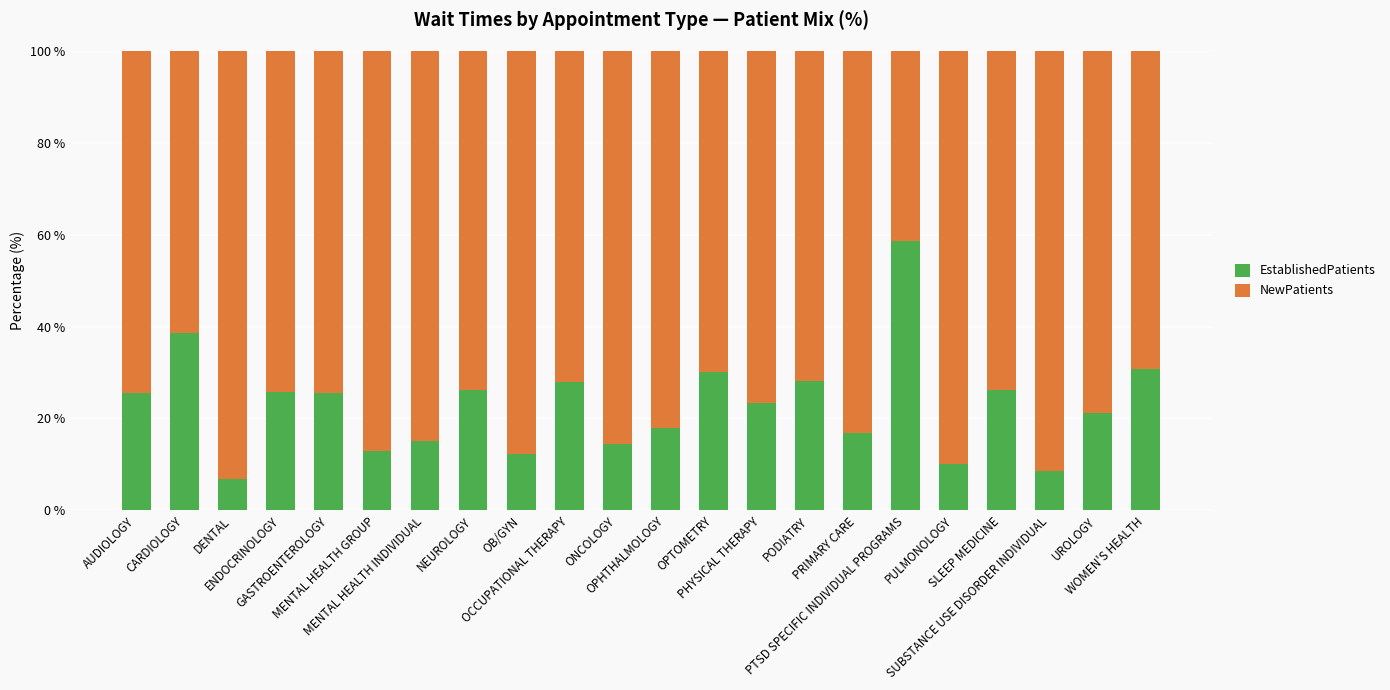

What is the minimum value for EstablishedPatients?

6.9